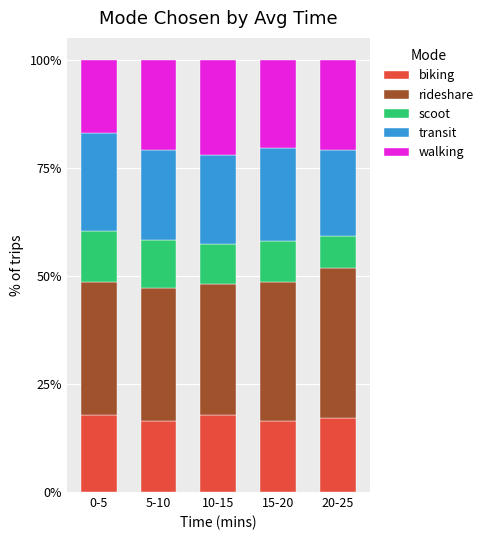

How many bars are there in total?

5